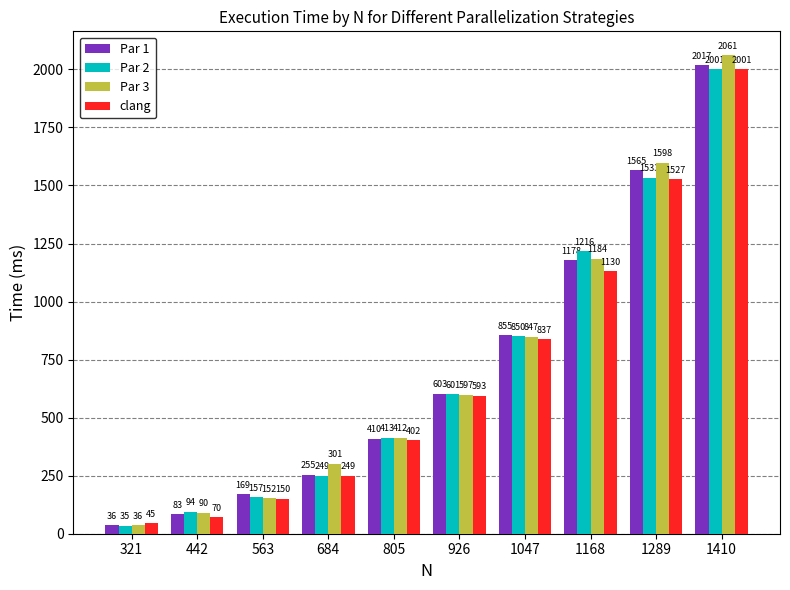

Reading left to right, what are all the values shown in this chart?

Par 1: 36	83	169	255	410	603	855	1178	1565	2017
Par 2: 35	94	157	249	413	601	850	1216	1533	2001
Par 3: 36	90	152	301	412	597	847	1184	1598	2061
clang: 45	70	150	249	402	593	837	1130	1527	2001